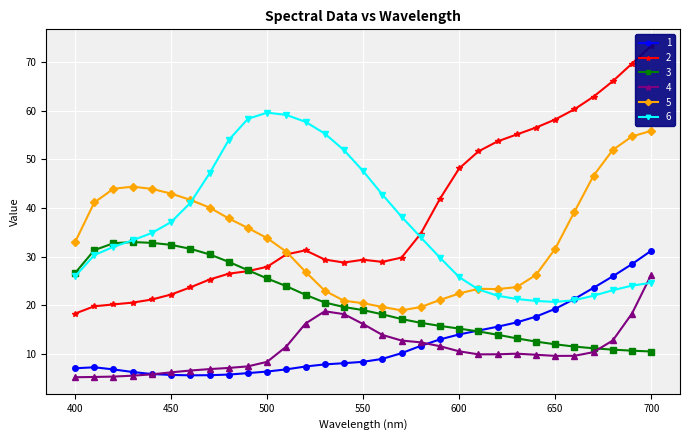

How many categories are shown in the chart?

31